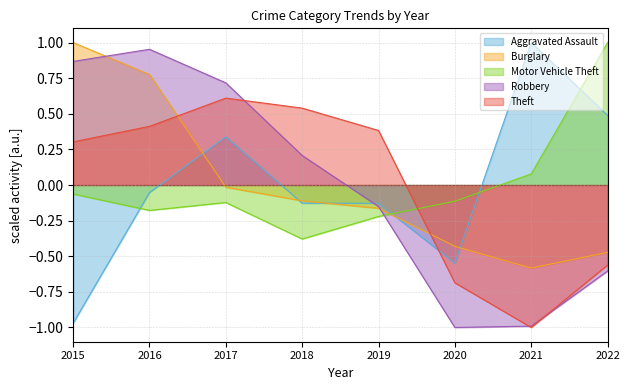

Which series has the largest total across all categories?

Robbery